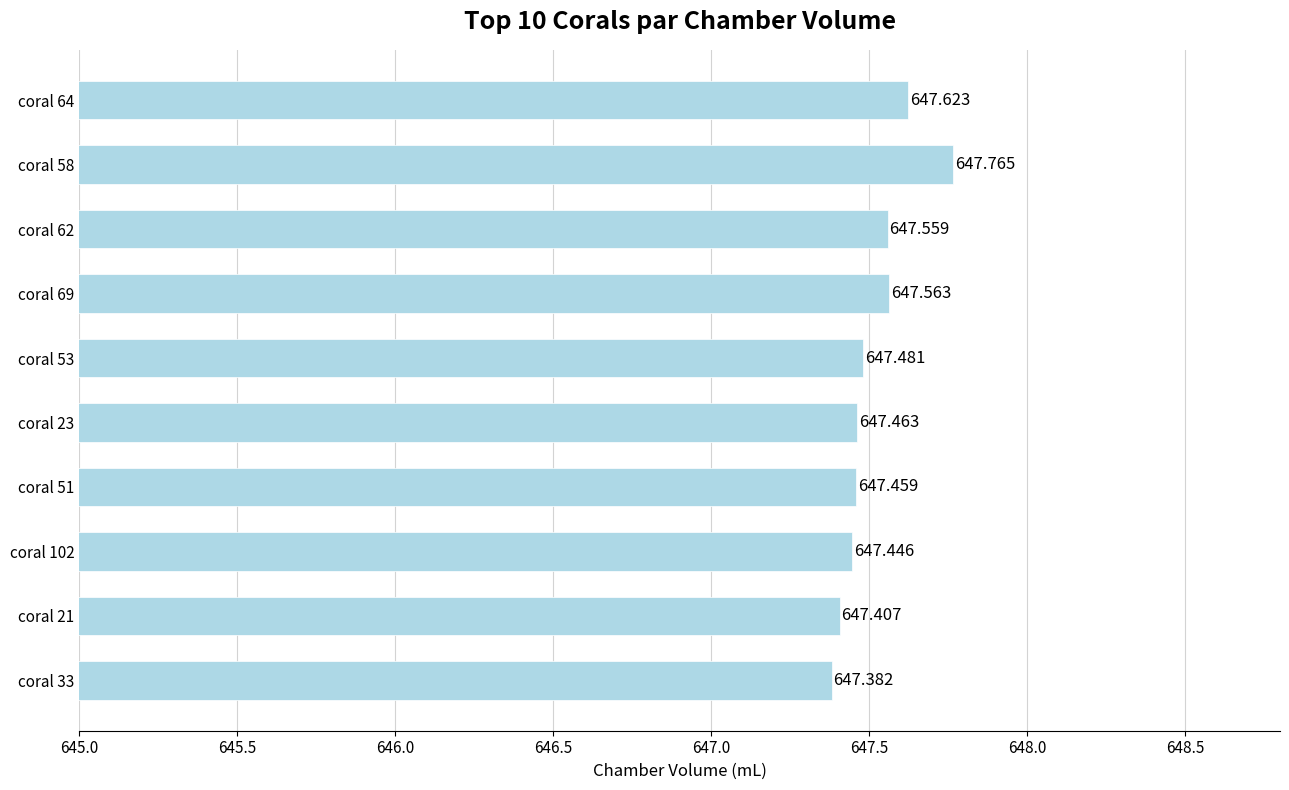

Rank the categories by value from highest to lowest.

coral 58, coral 64, coral 69, coral 62, coral 53, coral 23, coral 51, coral 102, coral 21, coral 33